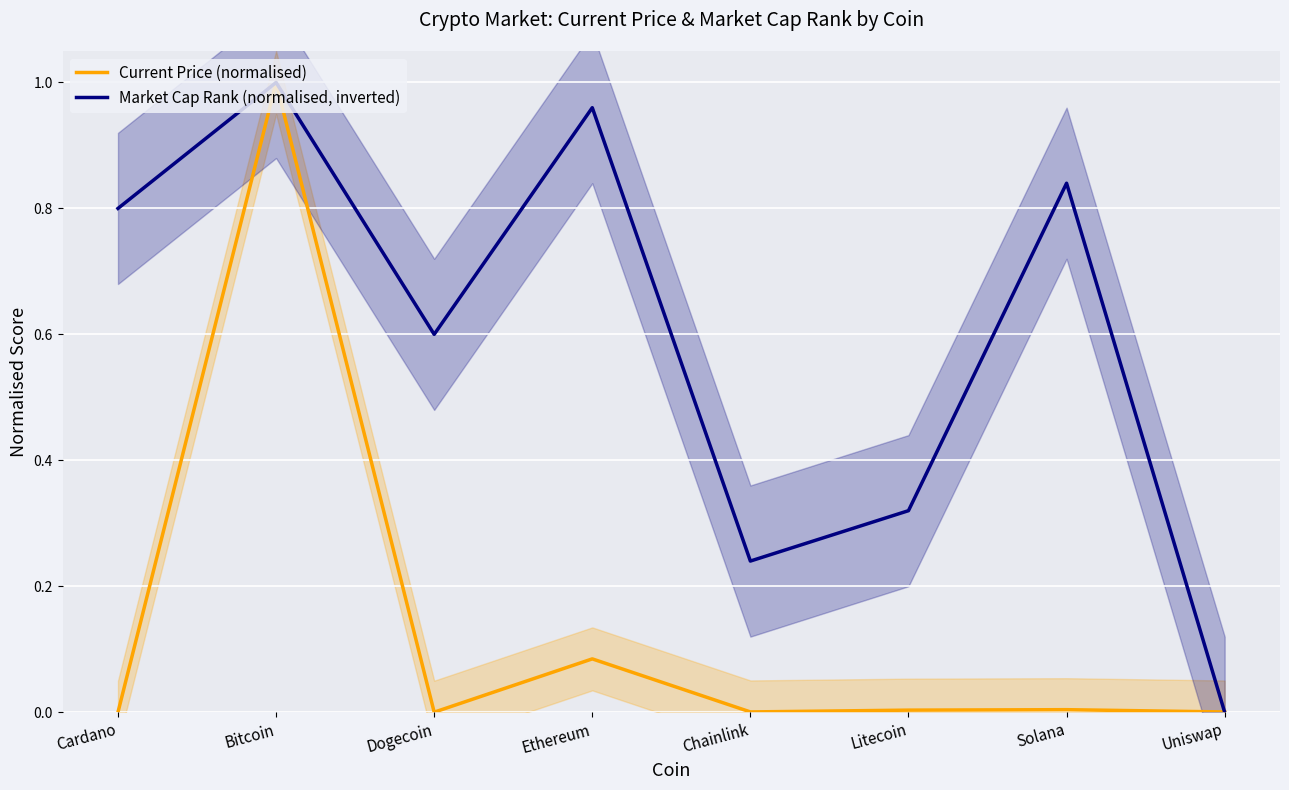

Where is the first local minimum for Current Price (normalised)?

Dogecoin